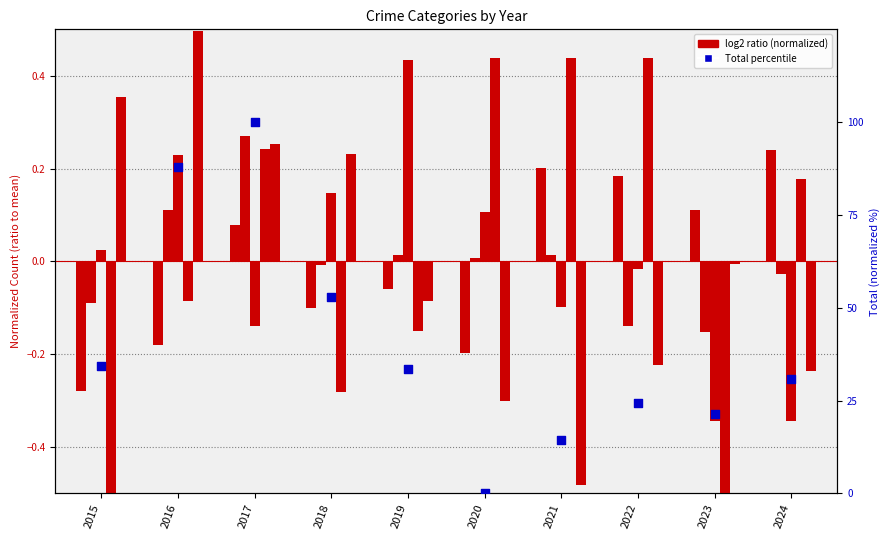

Which series has the largest total across all categories?

Total (normalized %)